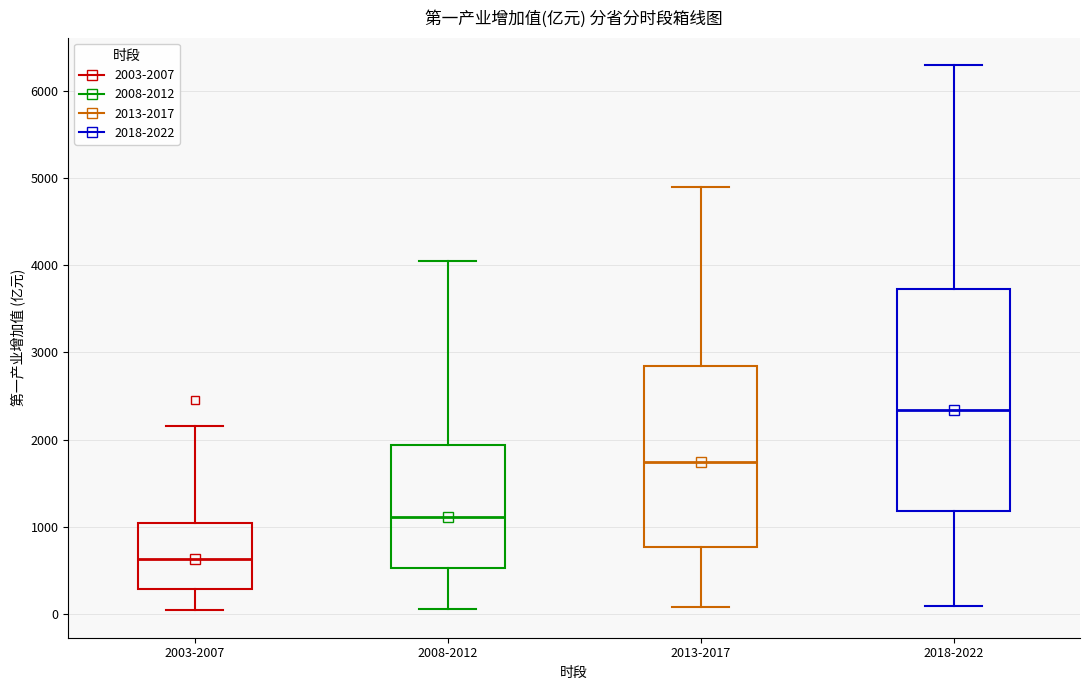

Where does the upper whisker of the box for 2018-2022 end on the y-axis? The values are not printed on the chart, so give them approximately, as read against the axis.

6300